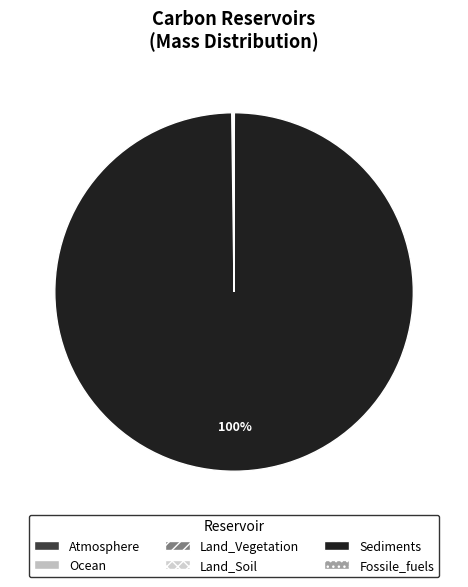

Rank the categories by value from highest to lowest.

Sediments, Ocean, Fossile_fuels, Land_Soil, Atmosphere, Land_Vegetation